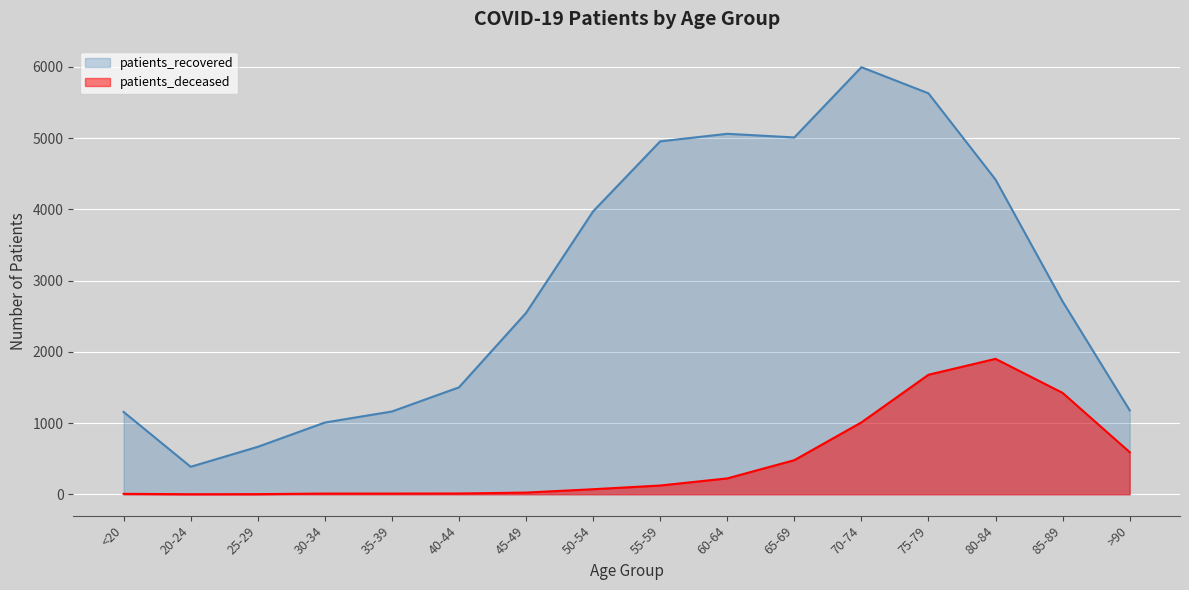

True or false: patients_recovered and patients_deceased intersect in this chart.

False